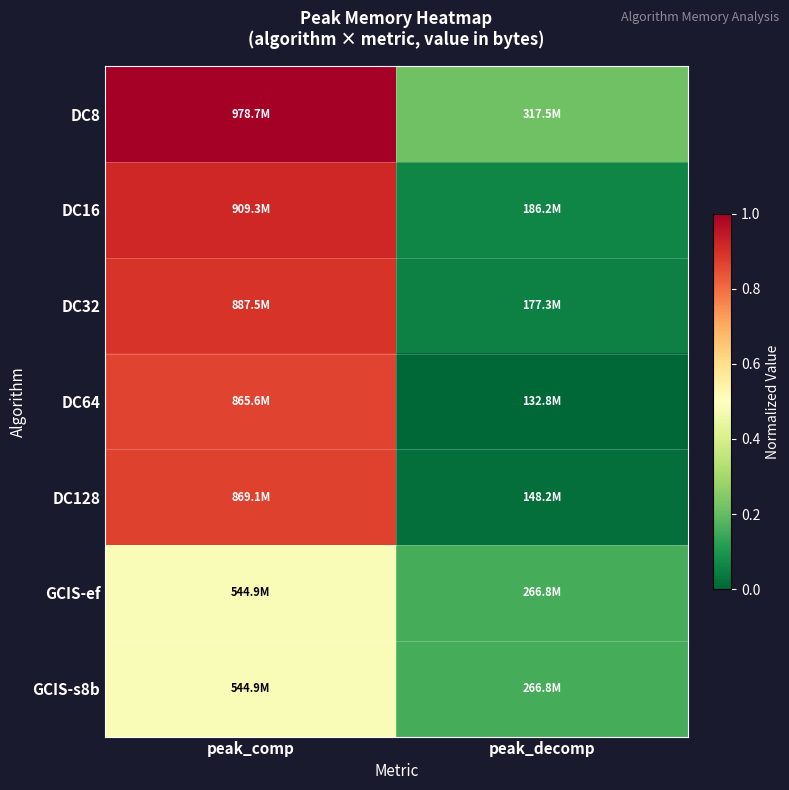

What is the difference between the highest and lowest values at peak_comp?

0.5